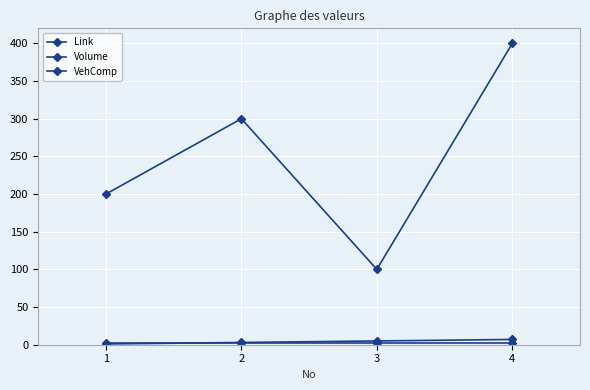

Reading right to left, list all the values displayed in this chart.

Link: 7	5	3	1
Volume: 400	100	300	200
VehComp: 2	2	2	2